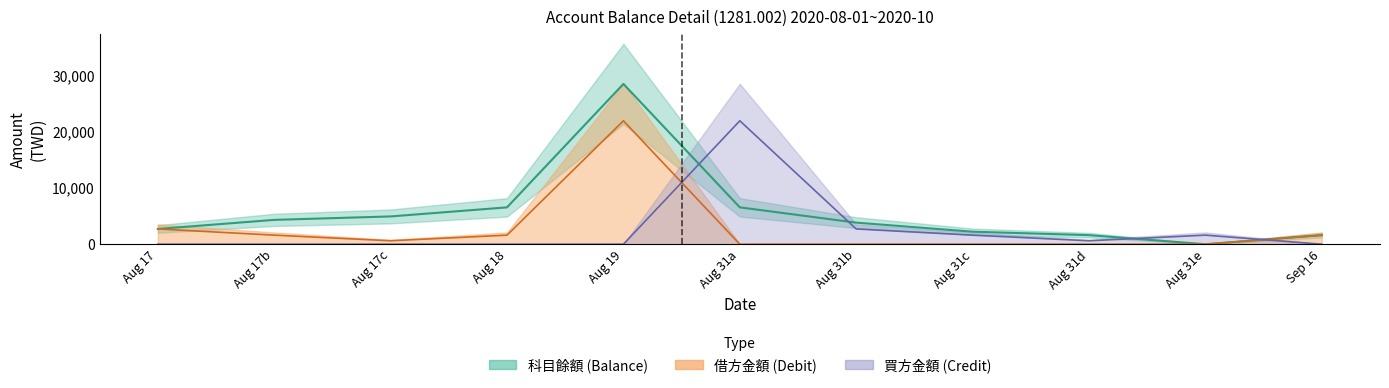

Count the number of data series in this chart.

3